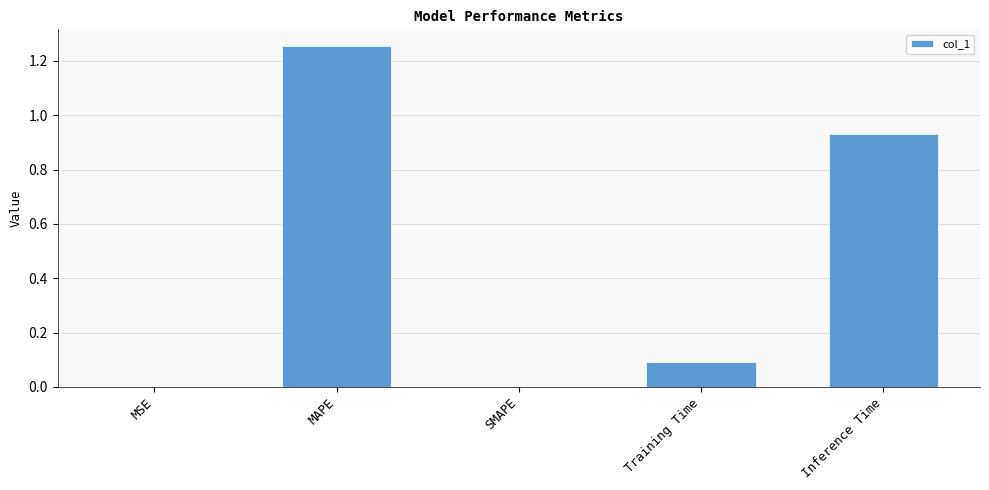

What is the change in value from MAPE to Inference Time?

-0.3